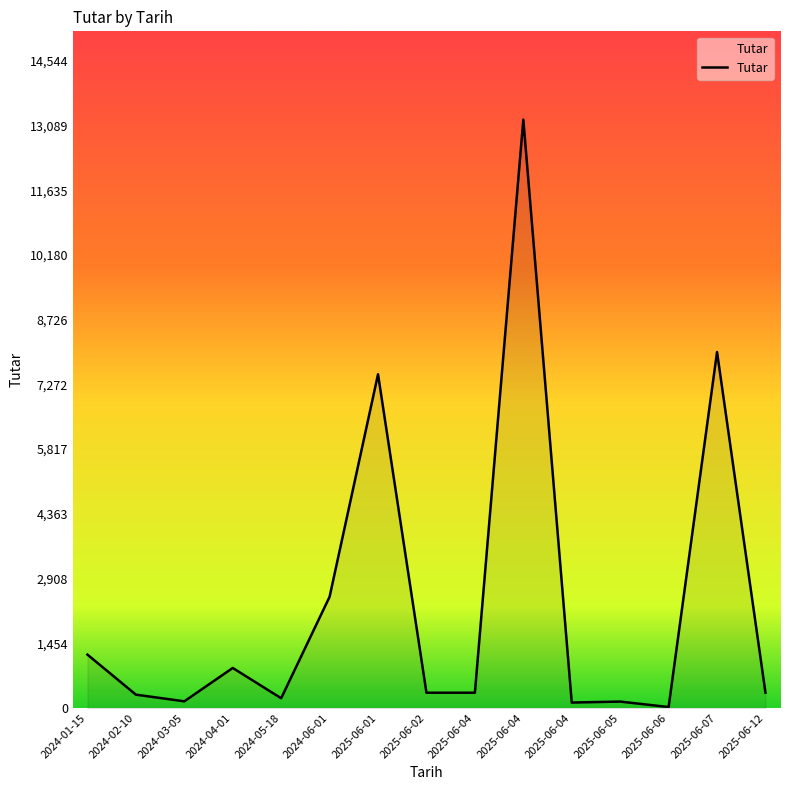

Does the chart have visible grid lines?

No